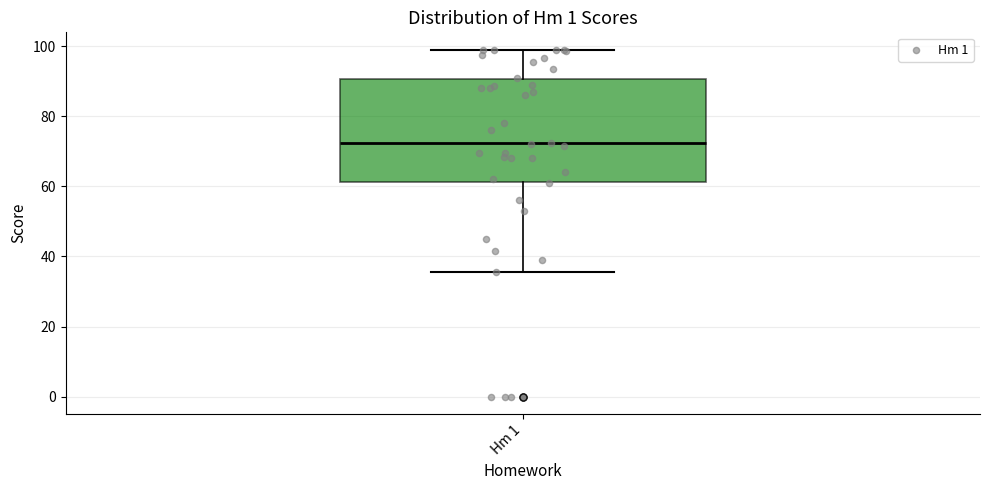

Read this box plot against the y-axis: the position of the median line, the range covered by the box, and the ends of both whiskers. The values are not printed on the chart, so give them approximately, as read against the axis.

median 72, box 62 to 90, whiskers 36 to 100